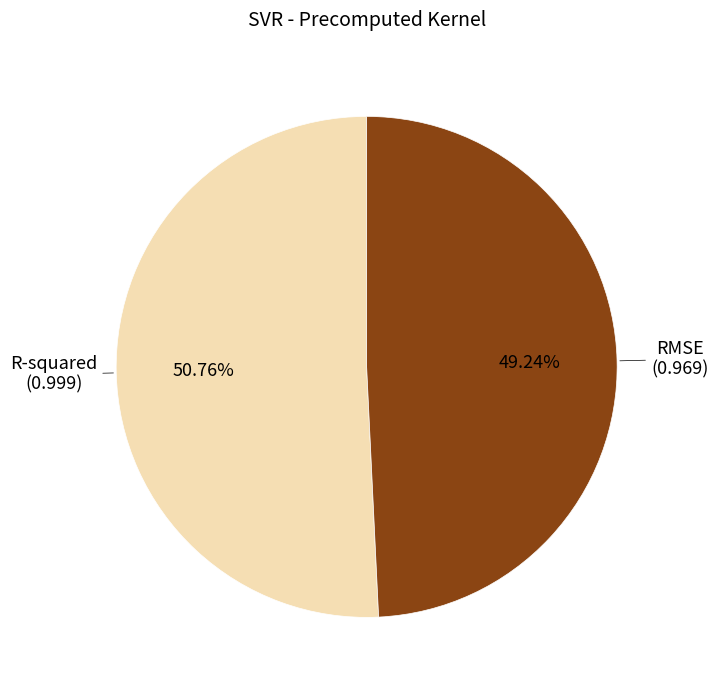

To the nearest percent, what portion does RMSE represent?

49%